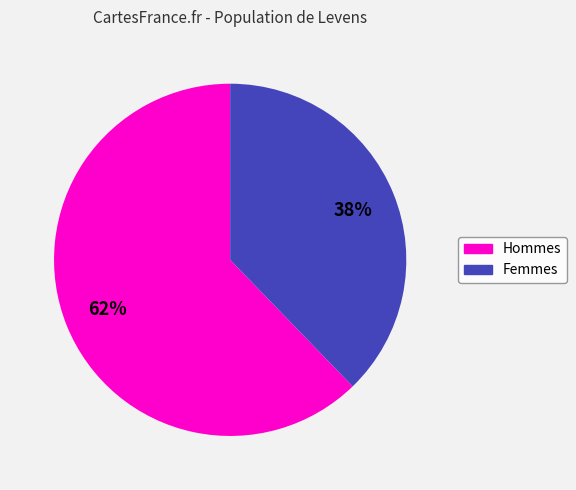

Is there any slice that represents more than half of the pie?

Yes